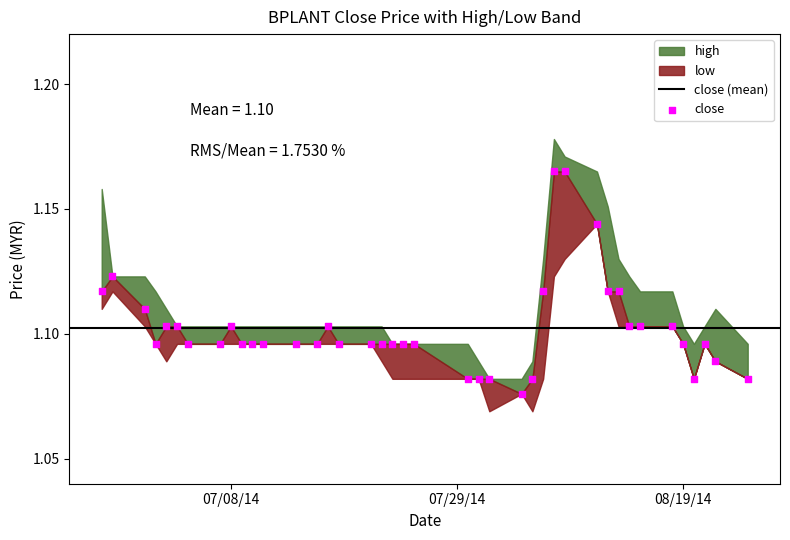

What is the range of X values (max minus min)?

60.0